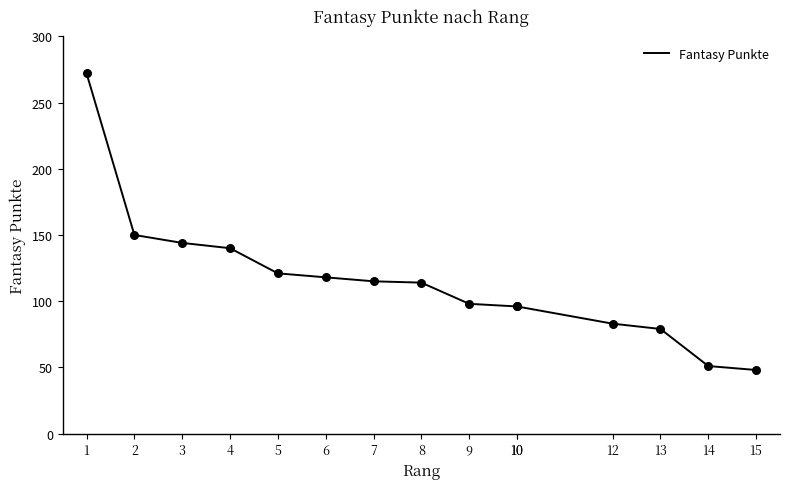

What is the change in value from 7 to 9?

-17